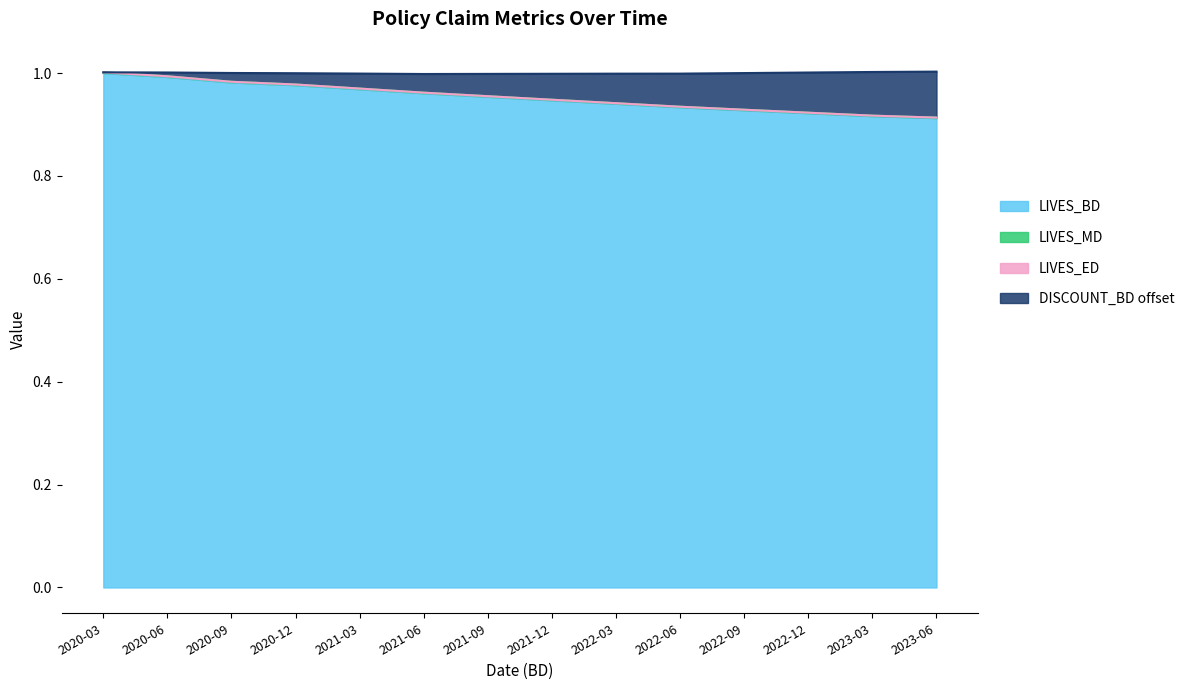

True or false: LIVES_BD has a value of 0.5 at 2021-03.

False